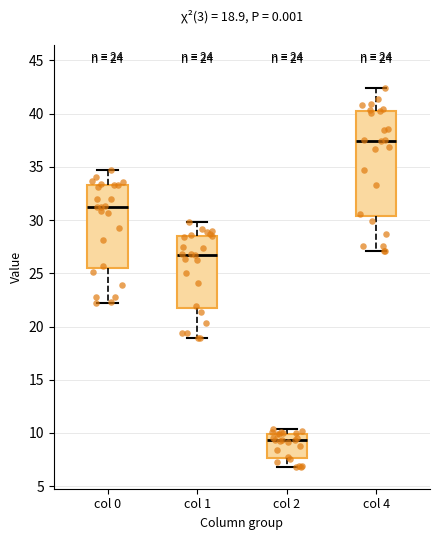

Comparing the boxes themselves (not the whiskers), which one is the tallest?

col 4